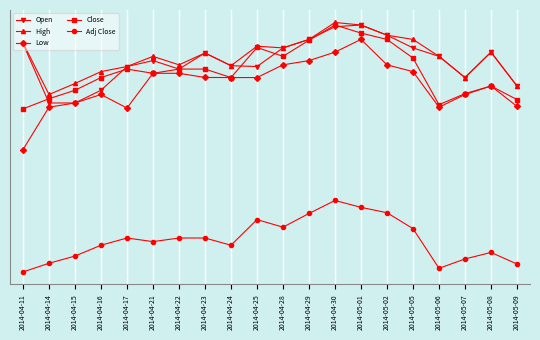

What is the sum of the Low values at 2014-05-06 and 2014-04-28?

26.5